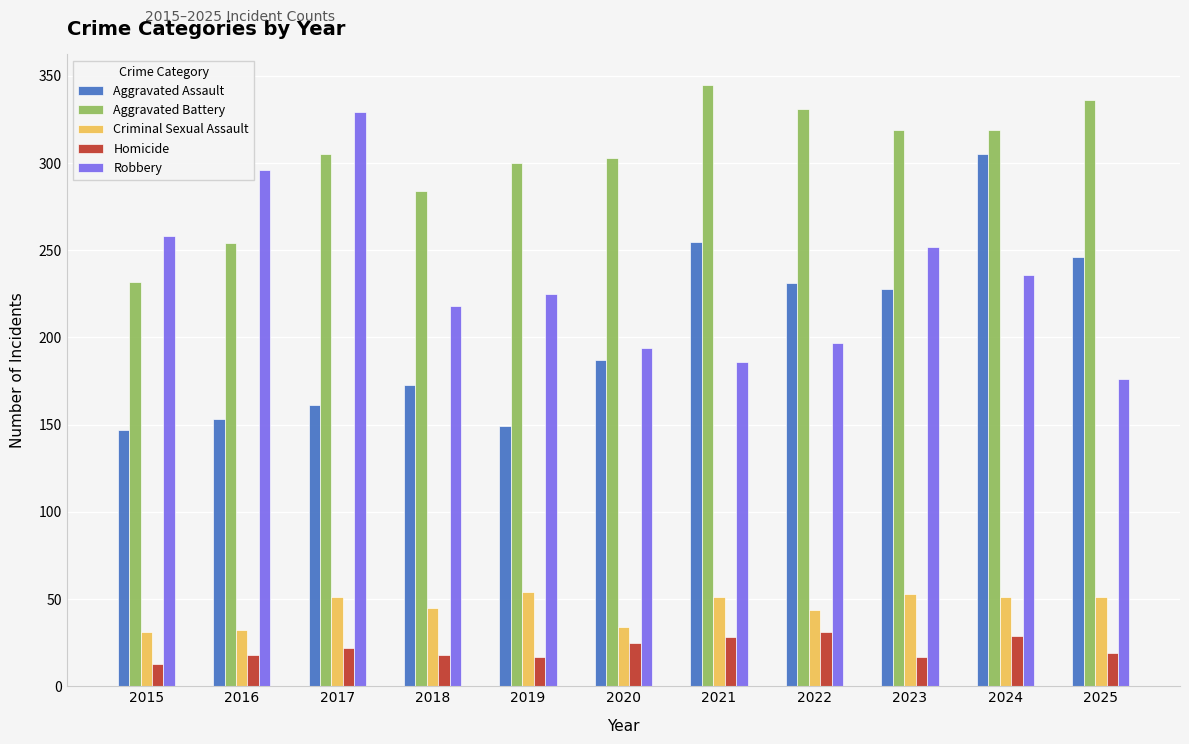

How many distinct data groups are displayed?

5